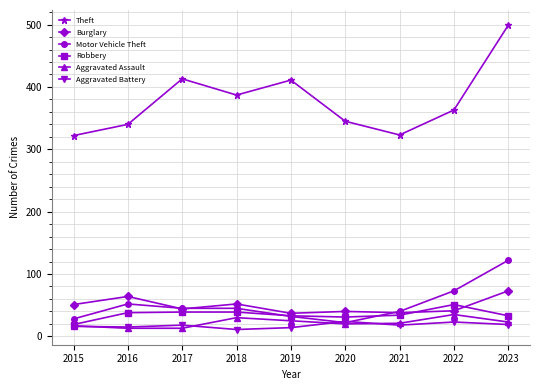

How many data points does each series have?

9